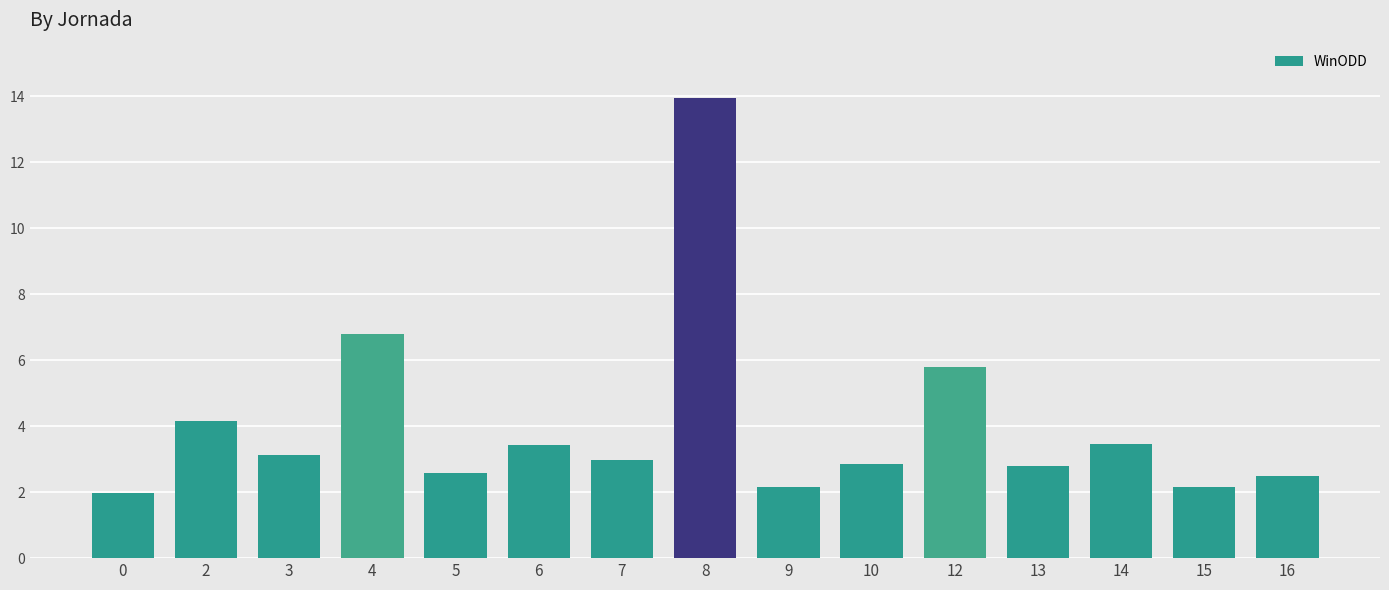

What is the difference between the values at 3 and 15?

1.0